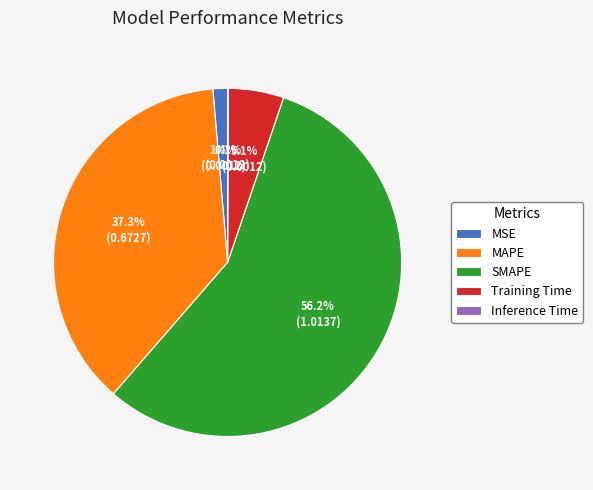

Is the sum of SMAPE and Training Time greater than half?

Yes